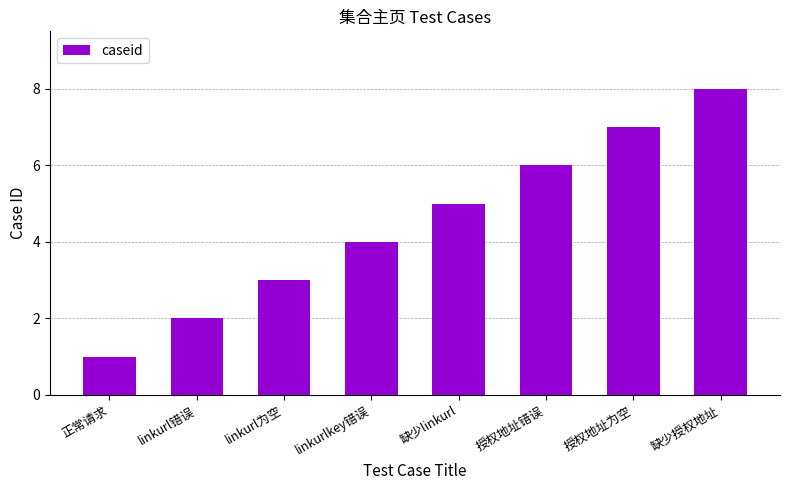

What is the change in value from linkurlkey错误 to 缺少授权地址?

+4